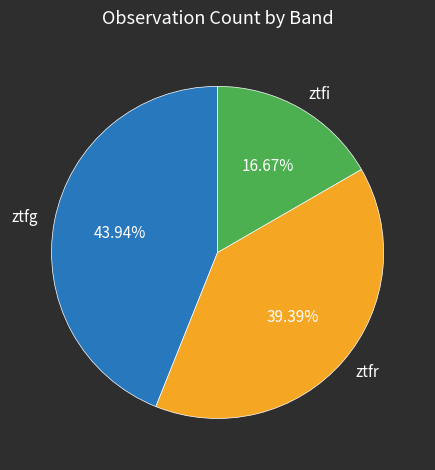

Does ztfr account for over 50% of the chart?

No